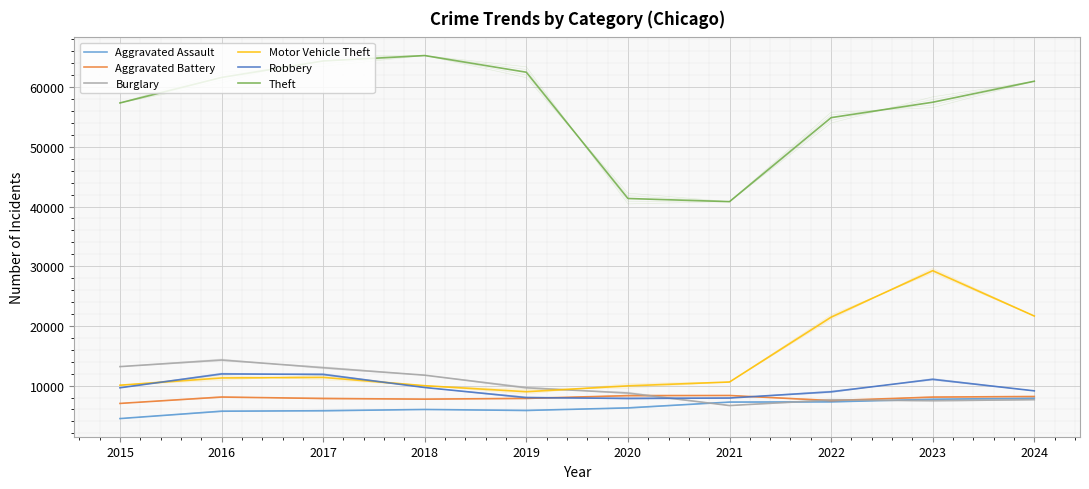

How many interior local peaks does the Motor Vehicle Theft series have?

2